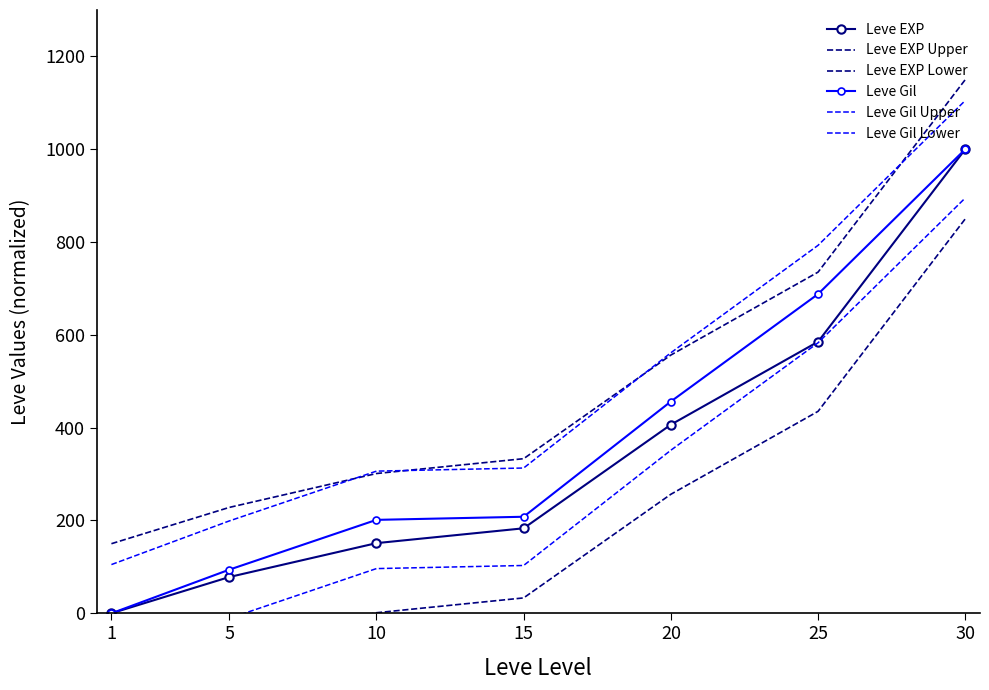

What is the highest value of the Leve EXP series?

1000.0